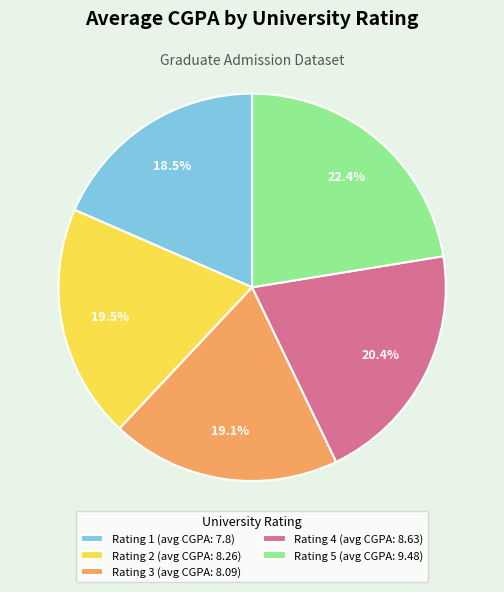

Which has a higher value, Rating 1 (avg CGPA: 7.8) or Rating 2 (avg CGPA: 8.26)?

Rating 2 (avg CGPA: 8.26)